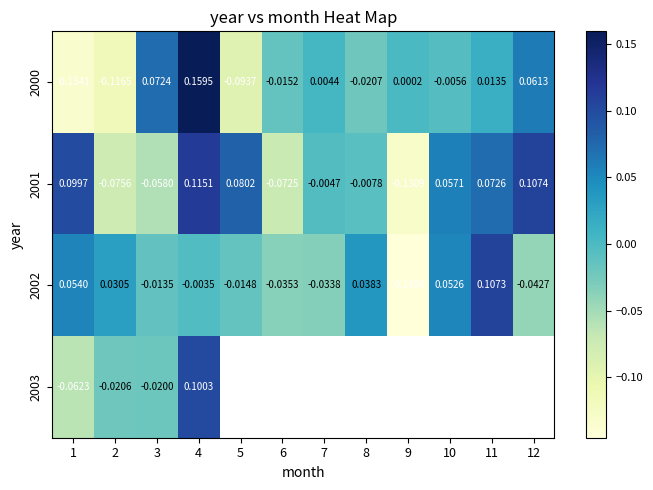

Is the value of 2002 at 3 greater than the value of 2003 at 3?

Yes